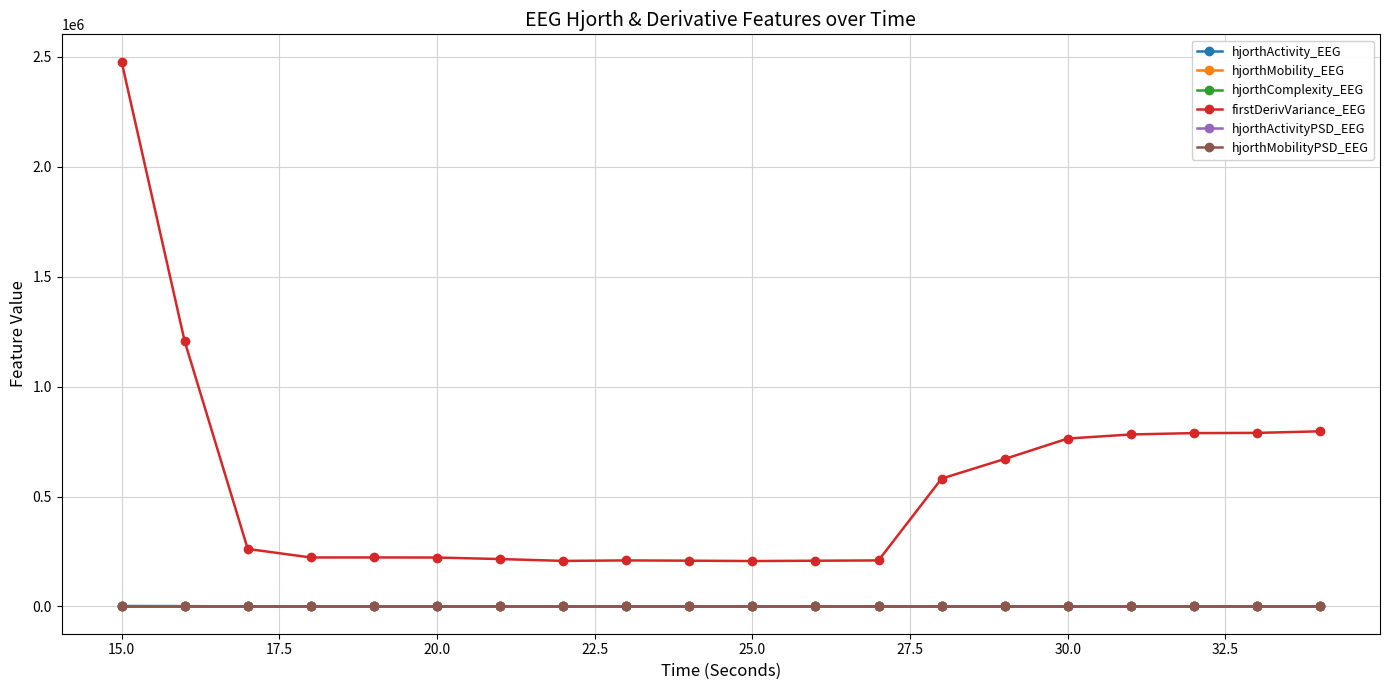

Which series has the largest range (max minus min)?

firstDerivVariance_EEG